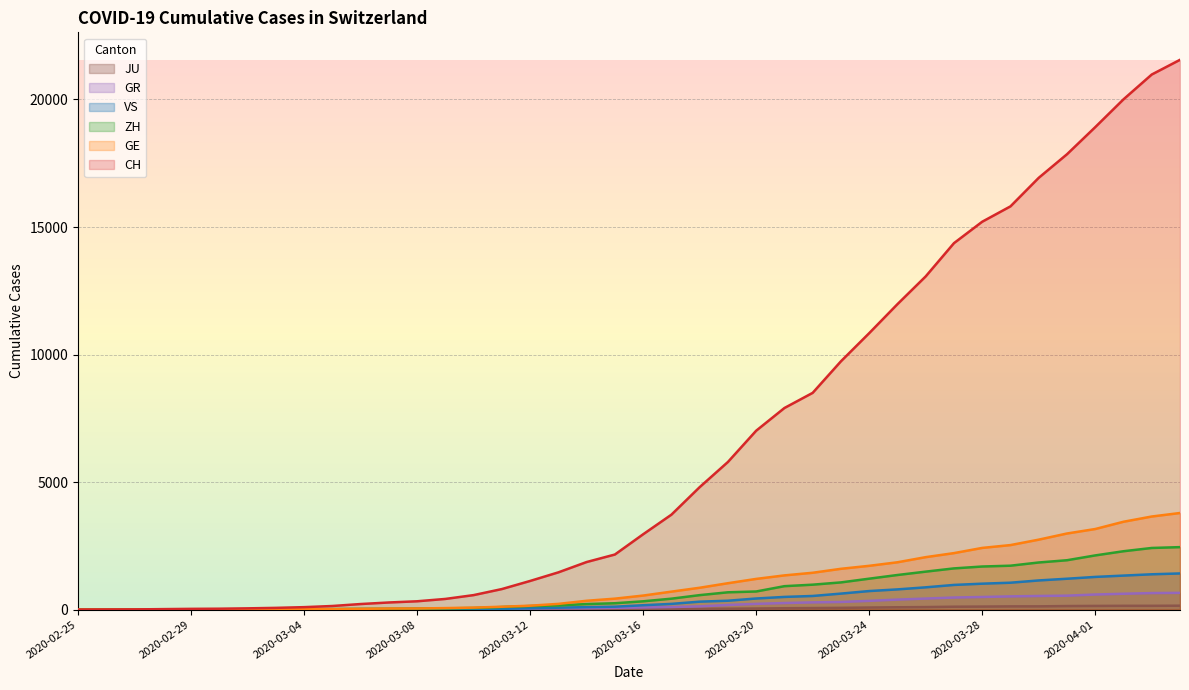

True or false: ZH and VS cross at least once.

False